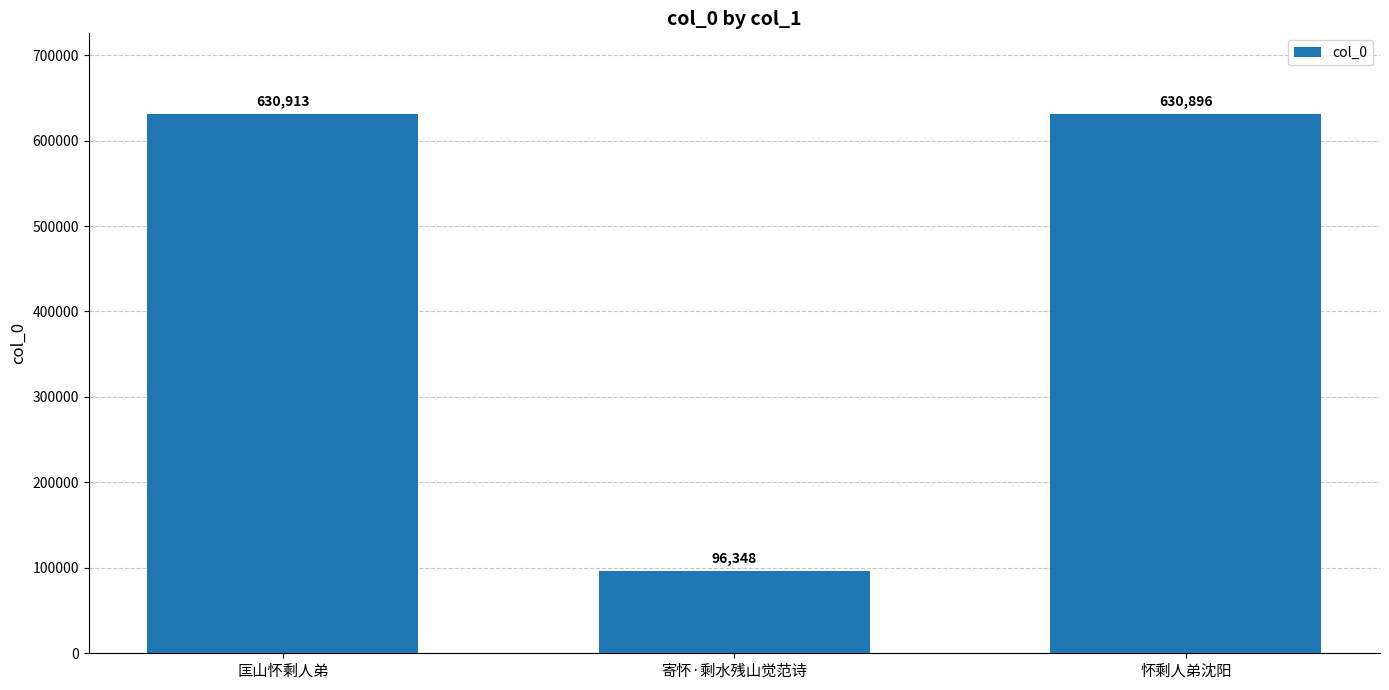

How many data points does each series have?

3